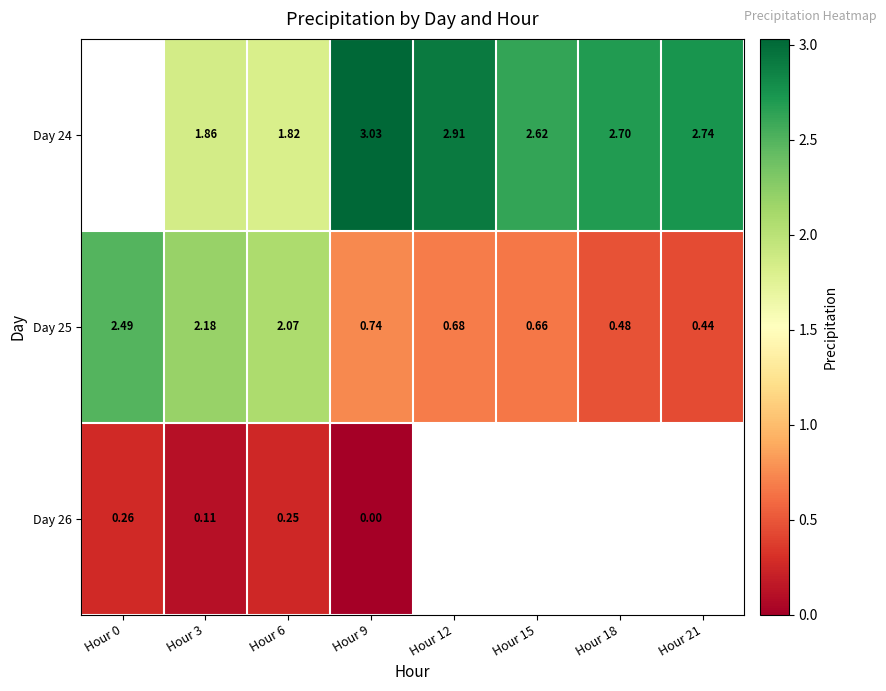

At which label is Day 25 closest to 1?

Hour 9